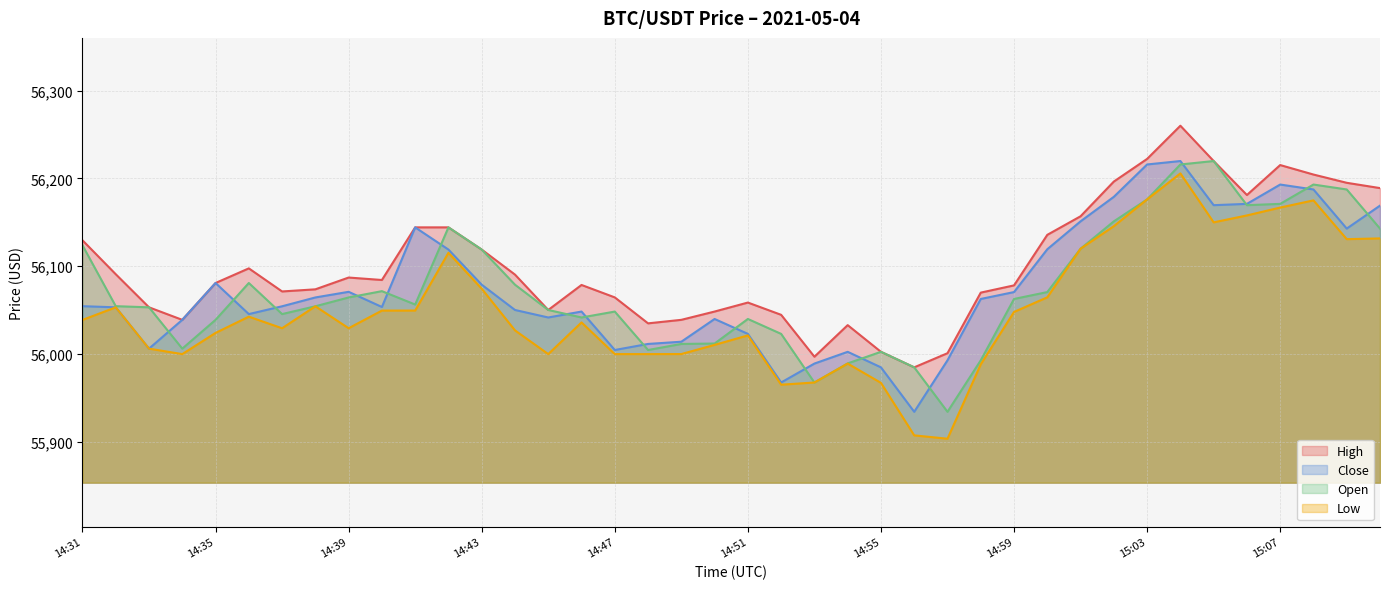

At how many categories does at least one series exceed 56166?

9